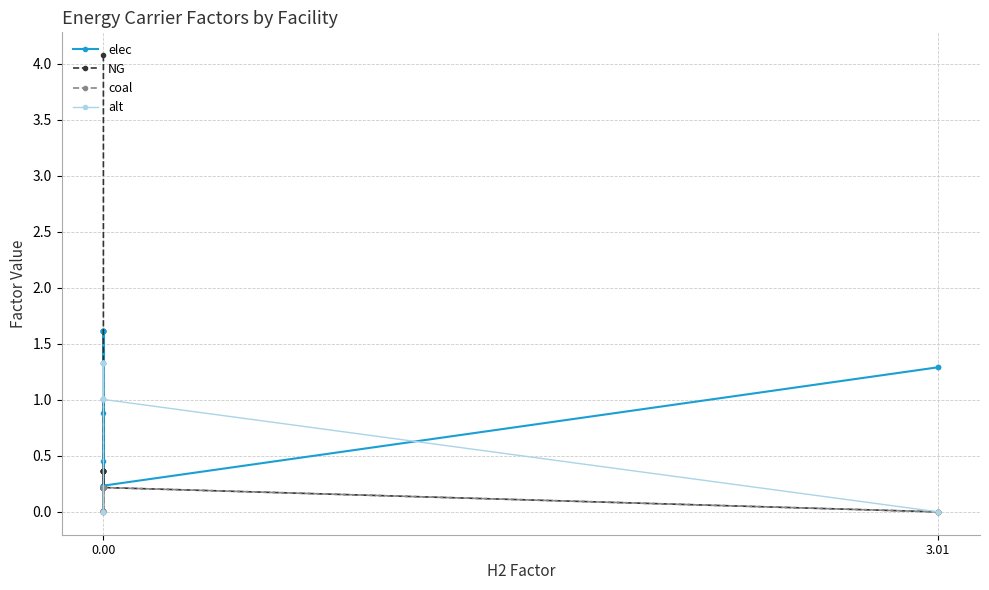

How many data points in alt are above 1?

16